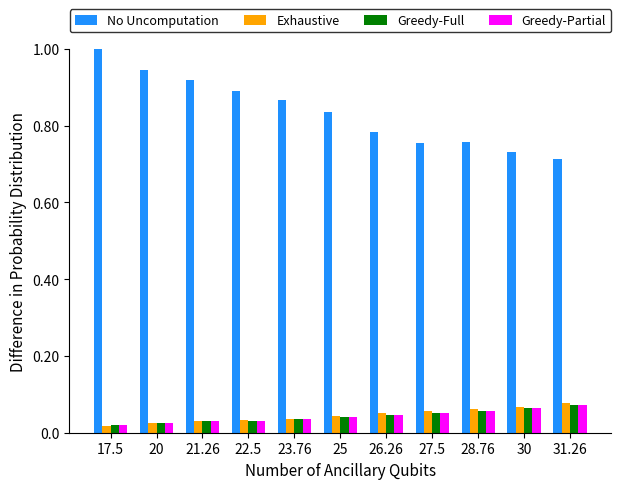

At how many categories does at least one series exceed 0?

11